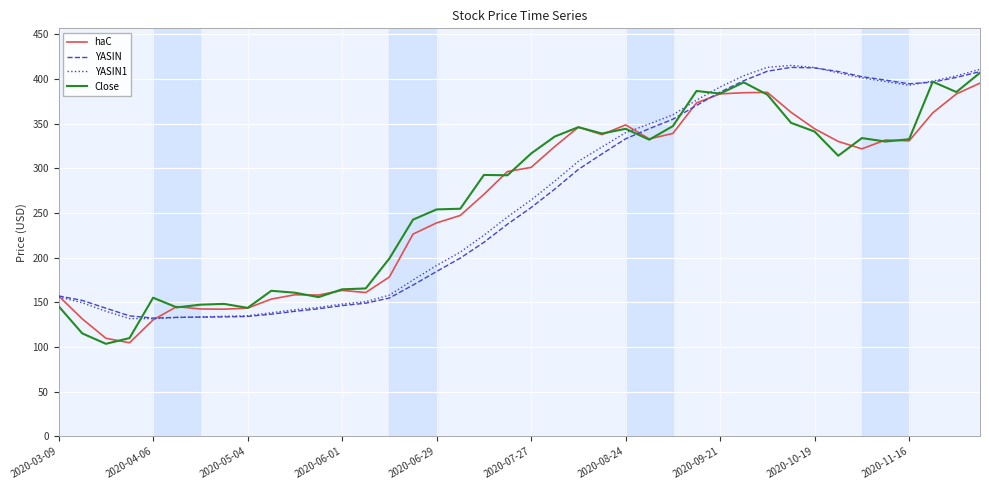

Rank the series by their average value, from highest to lowest.

Close, YASIN1, YASIN, haC